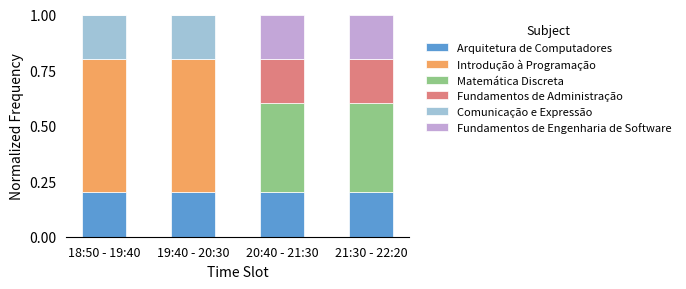

What is the total value across all series at 20:40 - 21:30?

1.0